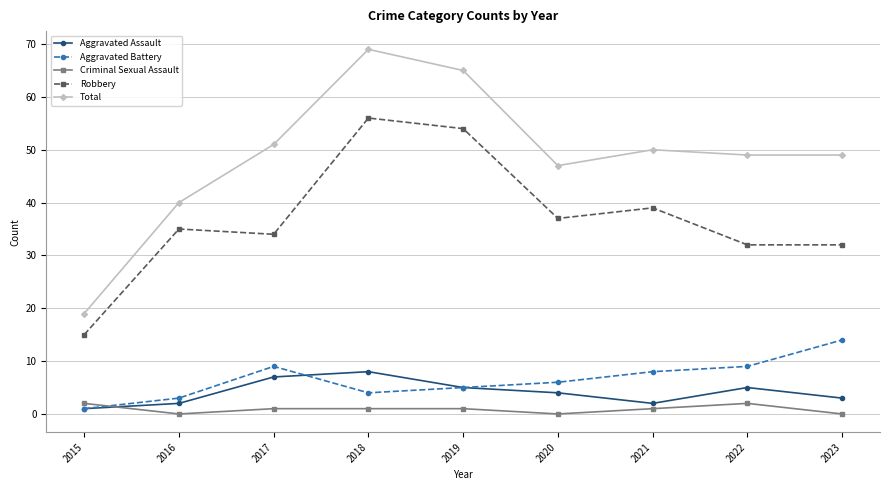

How many data points in Robbery are less than 35?

4